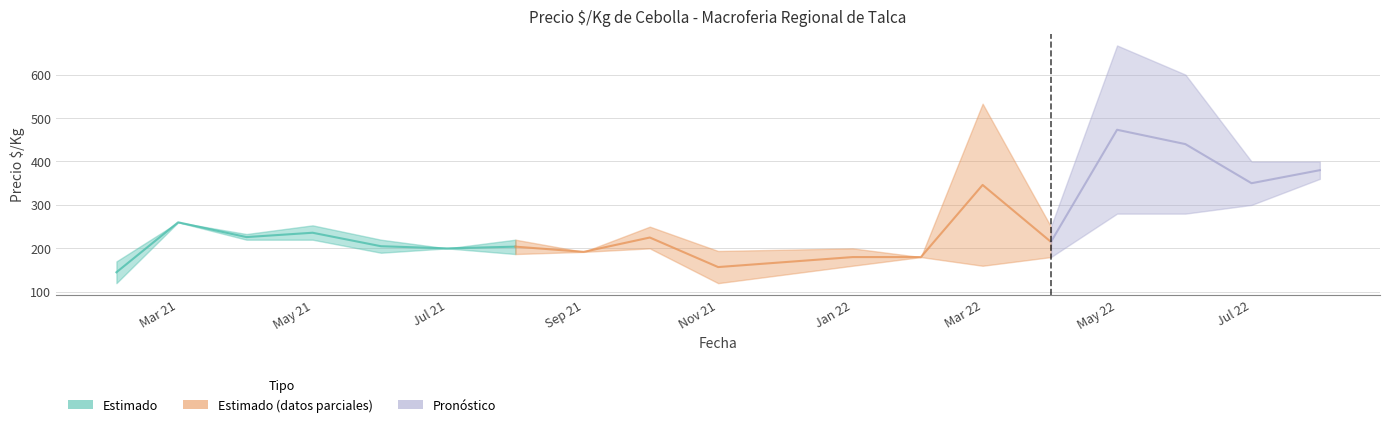

Rank the series at 2022-03 from lowest to highest value.

Precio minimo promedio, Precio promedio, Precio maximo promedio